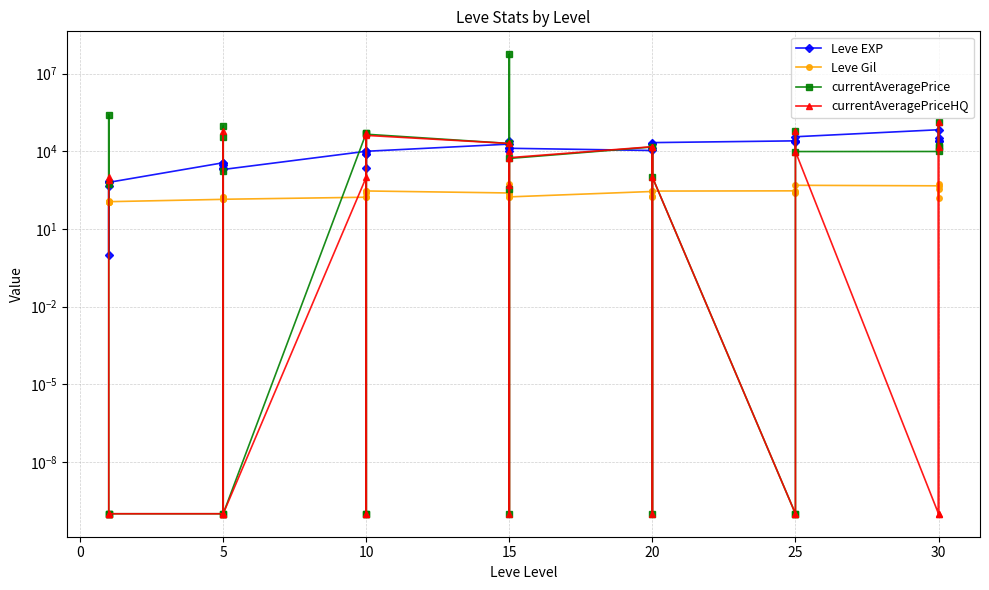

What is the difference between the second highest and minimum values in the currentAveragePrice series?

254298.8